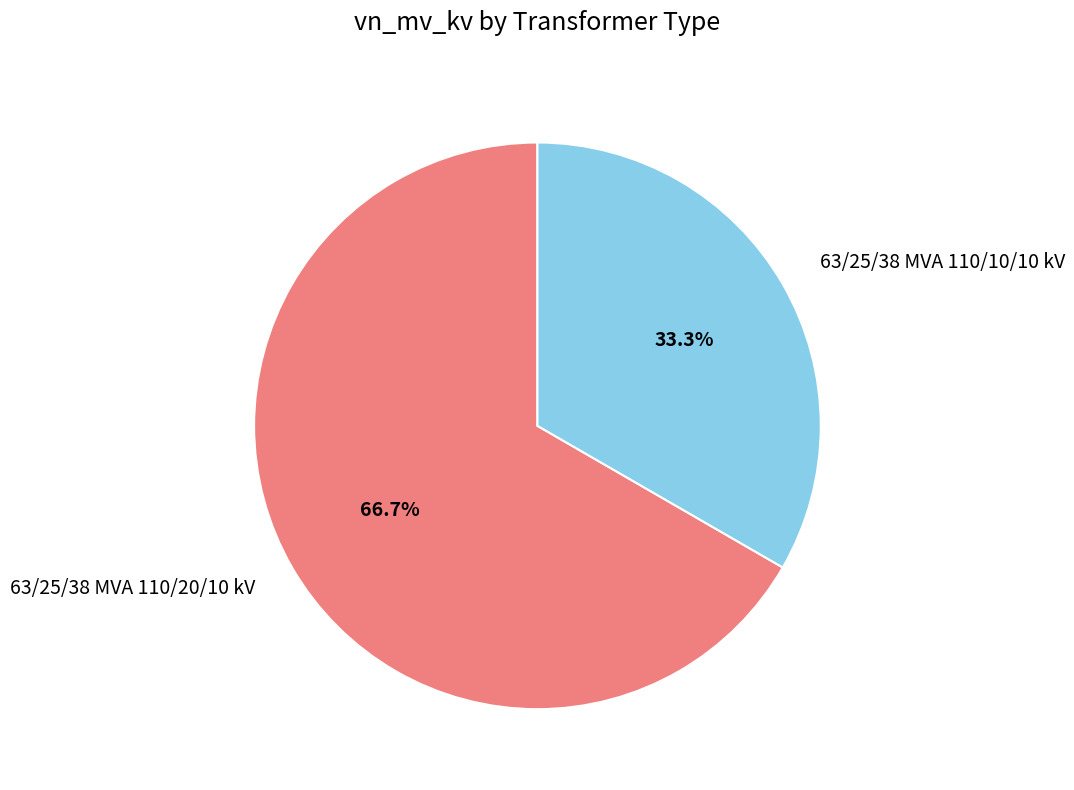

Between 63/25/38 MVA 110/10/10 kV and 63/25/38 MVA 110/20/10 kV, which is larger?

63/25/38 MVA 110/20/10 kV